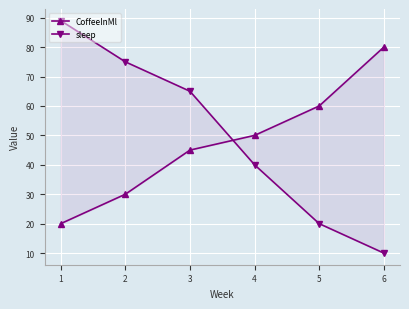

True or false: CoffeeInMl and sleep cross at least once.

True